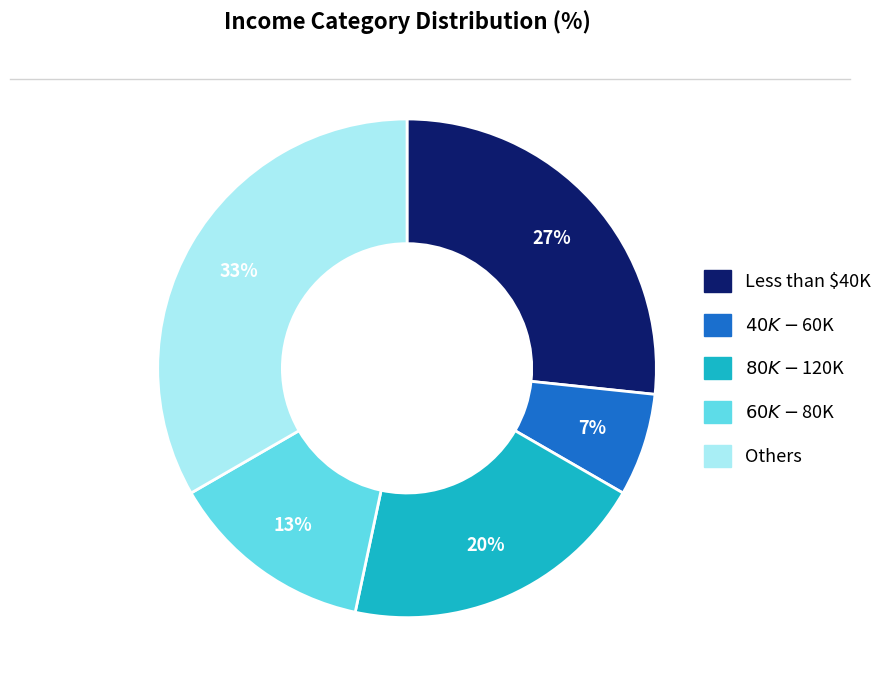

Is it true that Less than $40K is 36% of the pie?

False